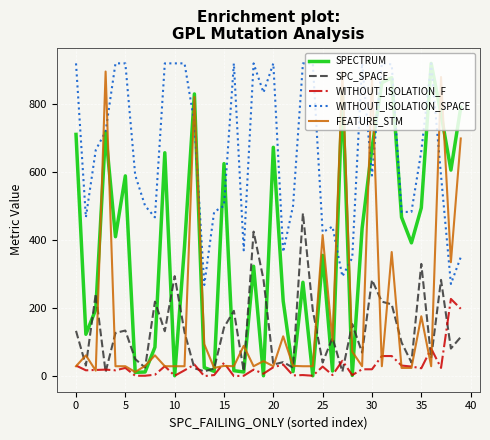

True or false: SPC_SPACE and WITHOUT_ISOLATION_SPACE intersect in this chart.

False